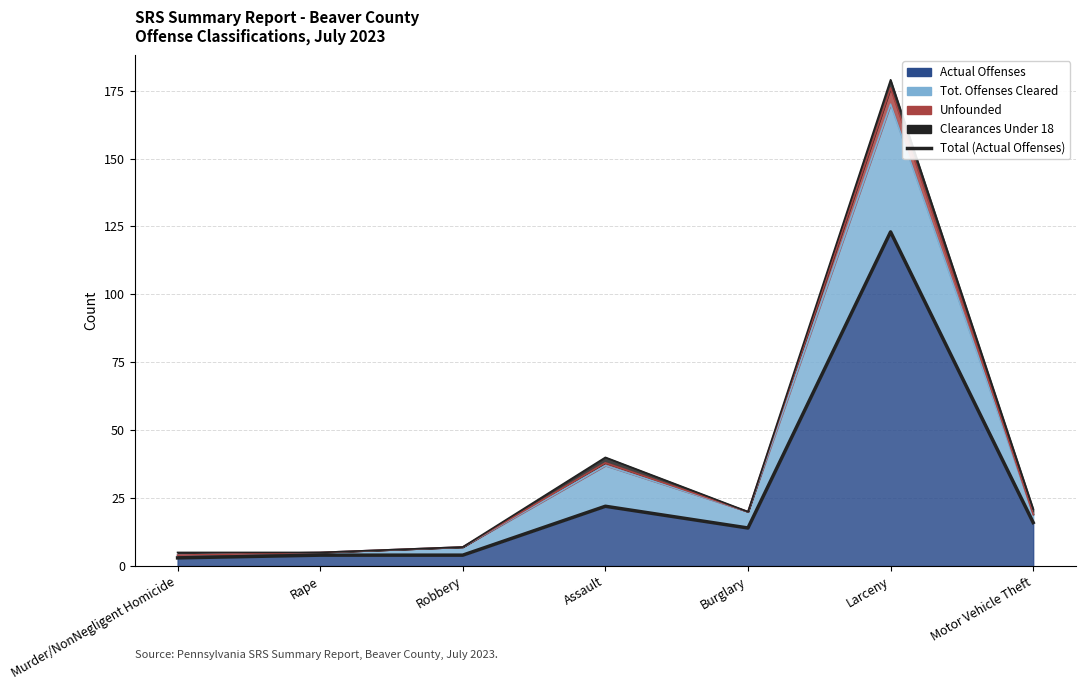

Approximately how many times larger is the value at Motor Vehicle Theft compared to Murder/NonNegligent Homicide?

5.3